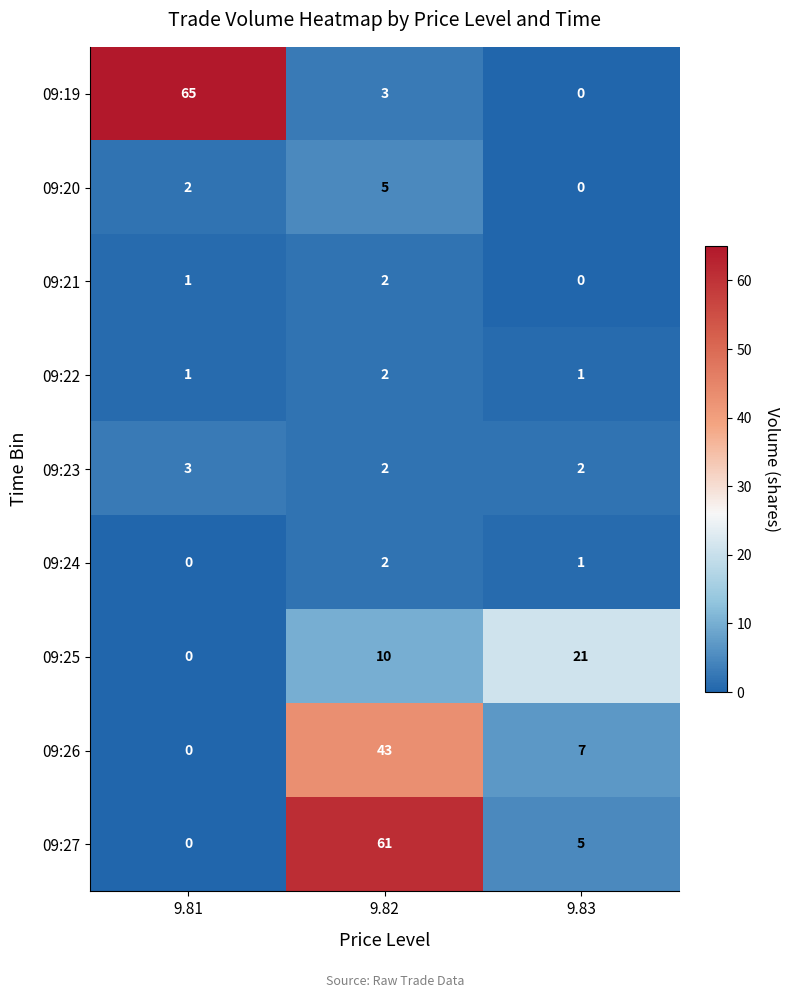

At which label is 09:27 closest to 30?

9.83